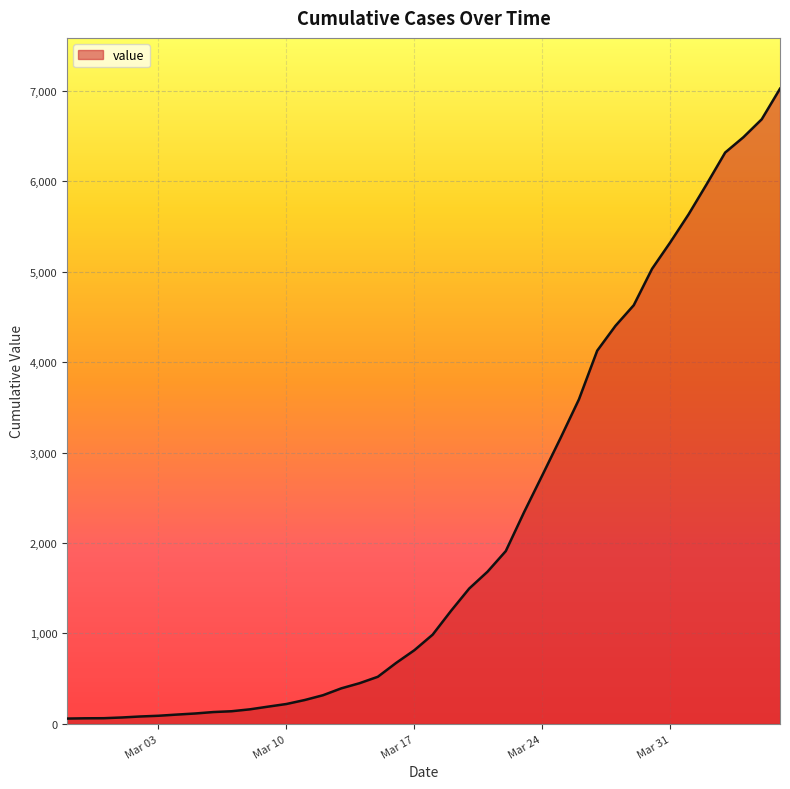

What is the maximum value shown in the chart?

7023